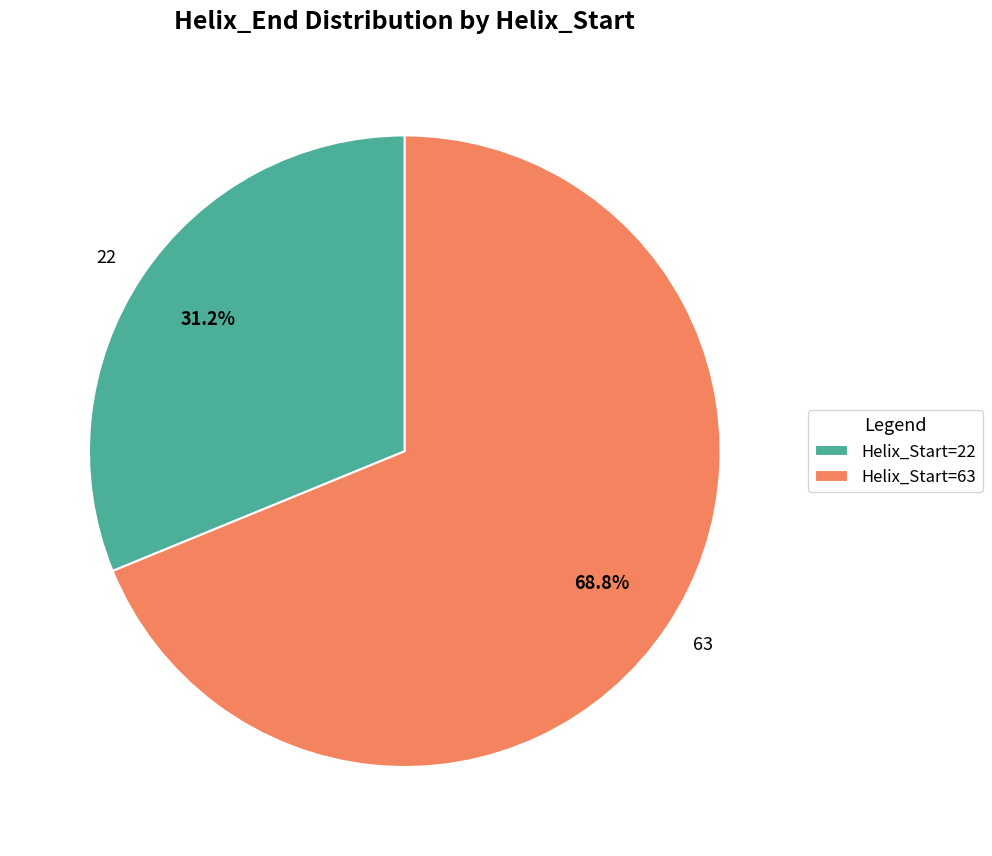

Which slice represents more than half of the pie?

63